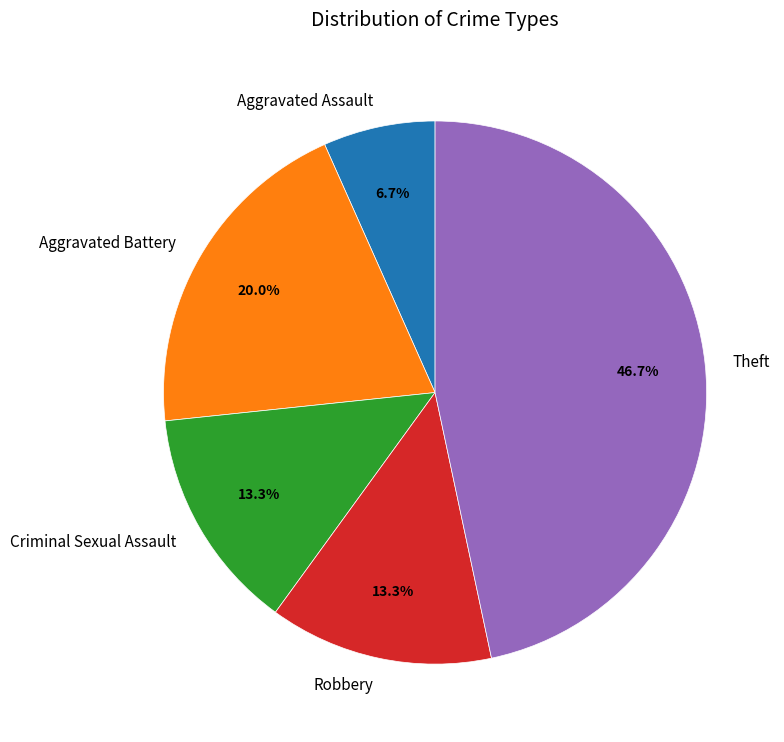

How much of the chart is everything except Theft?

53.3%